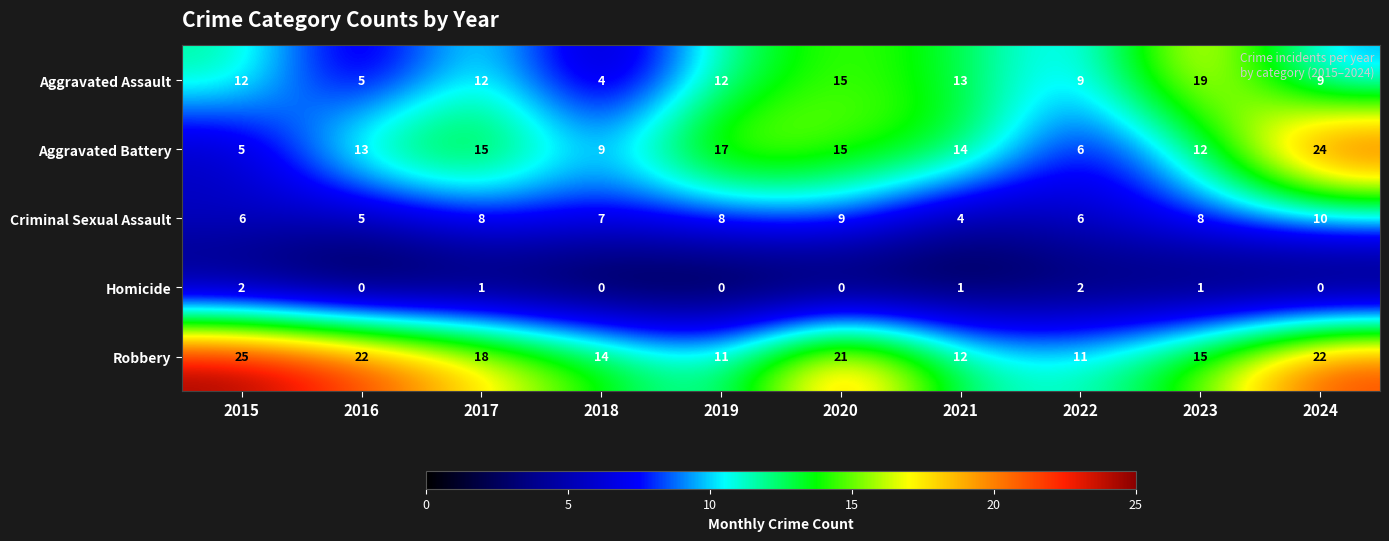

How many positive values does the Homicide series have?

5